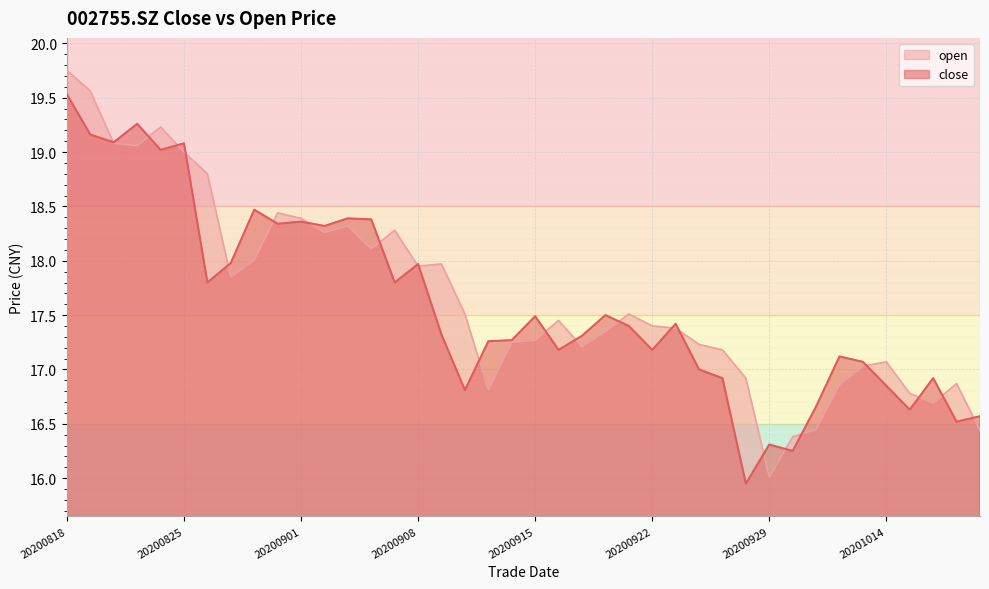

How many lines are shown in the chart?

2